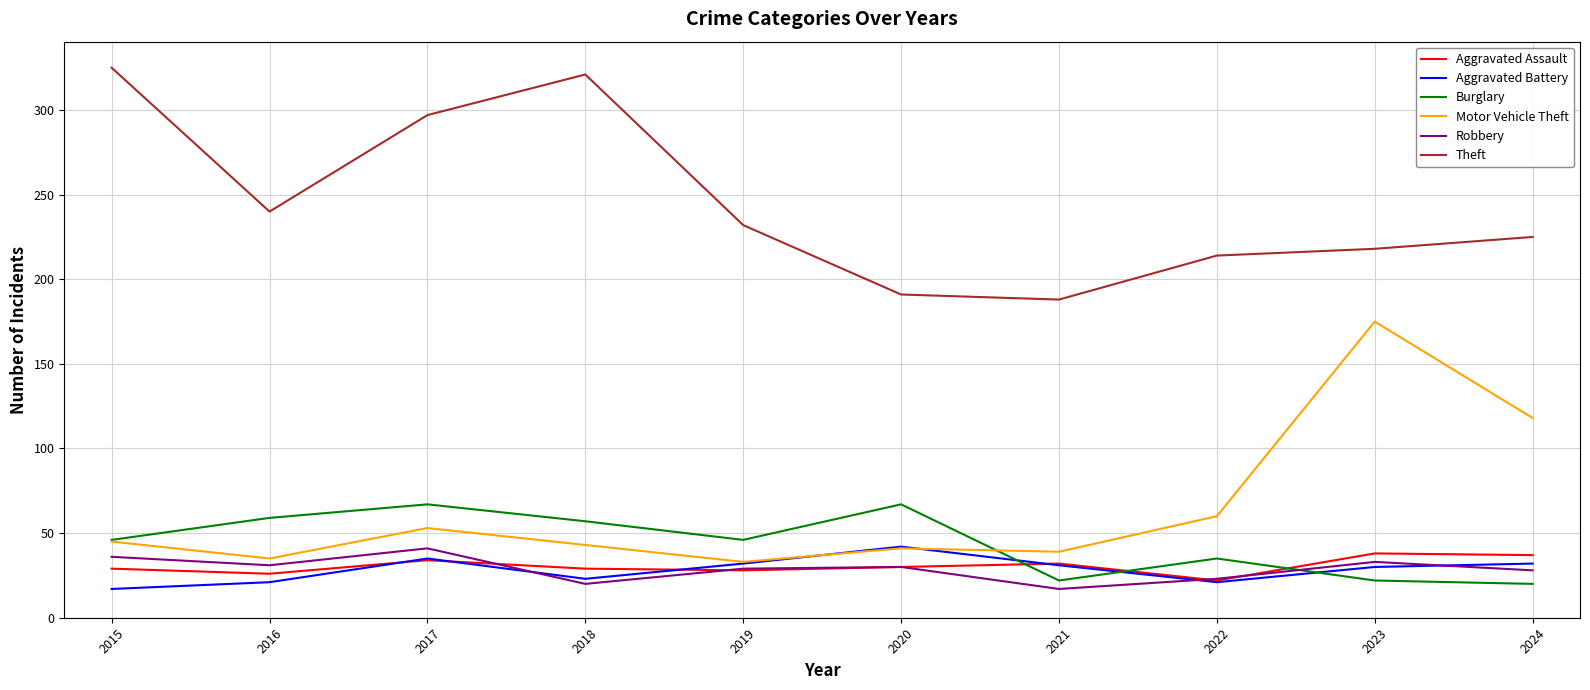

The value of Aggravated Assault at 2021 is 32. True or false?

True